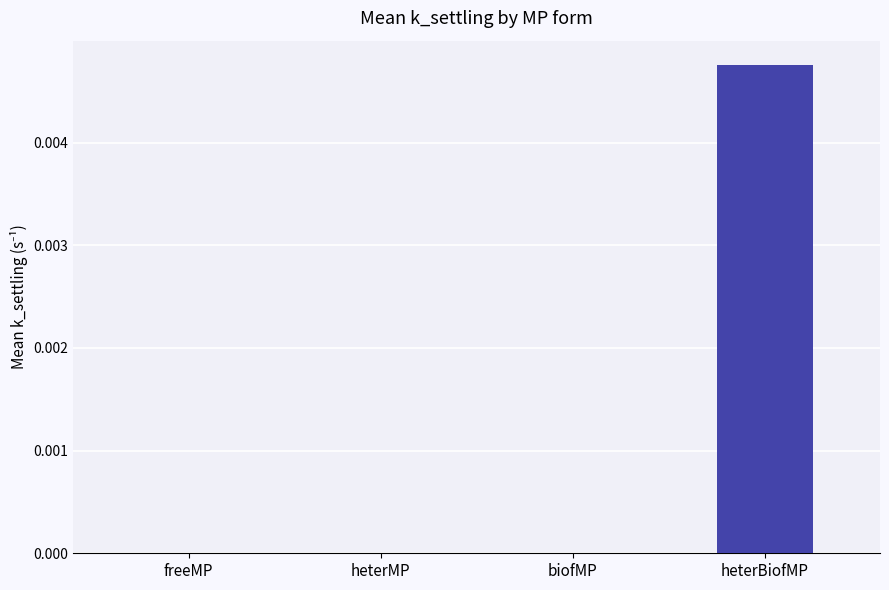

At which category does the chart reach its peak across all series?

heterBiofMP